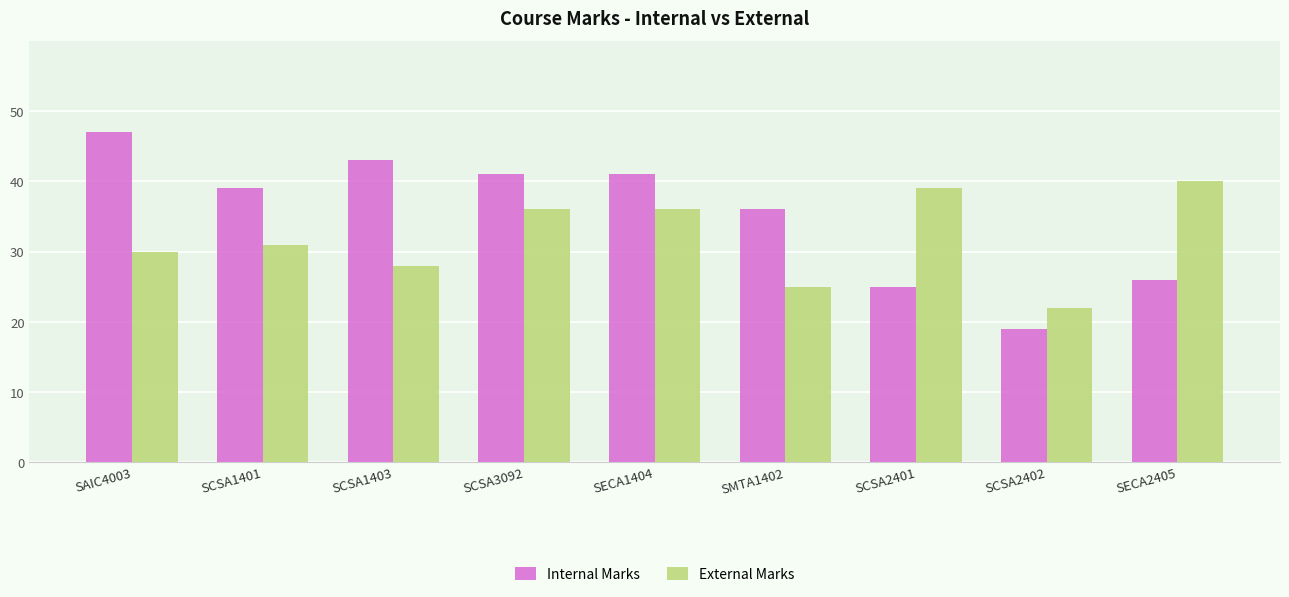

What is the maximum value for Internal Marks?

47